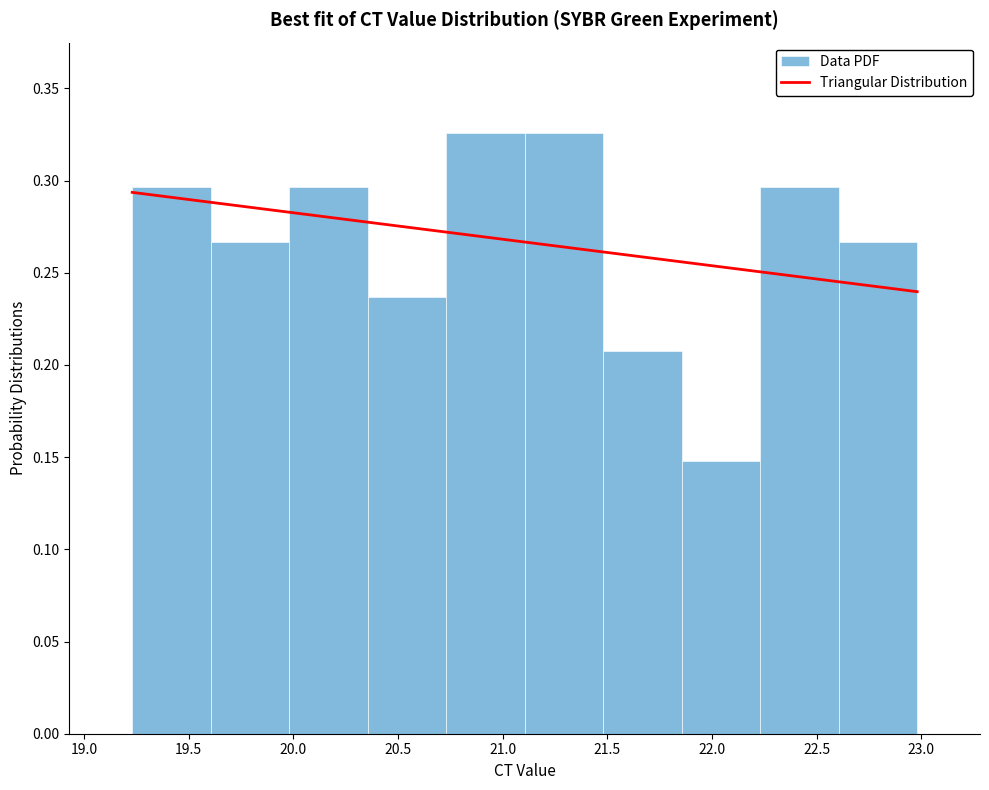

How tall is the bar that spans 22.230 to 22.605 on the x-axis? Neither the bar edges nor the heights are printed on the chart, so give them approximately, as read against the axes.

0.295